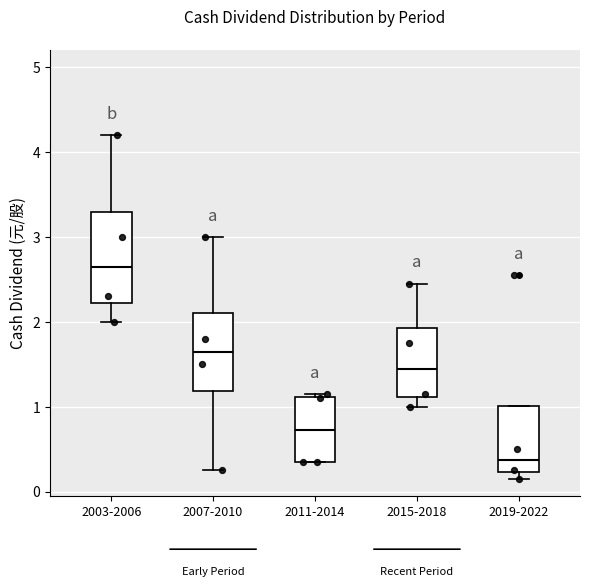

Which box has the lowest median line?

2019-2022